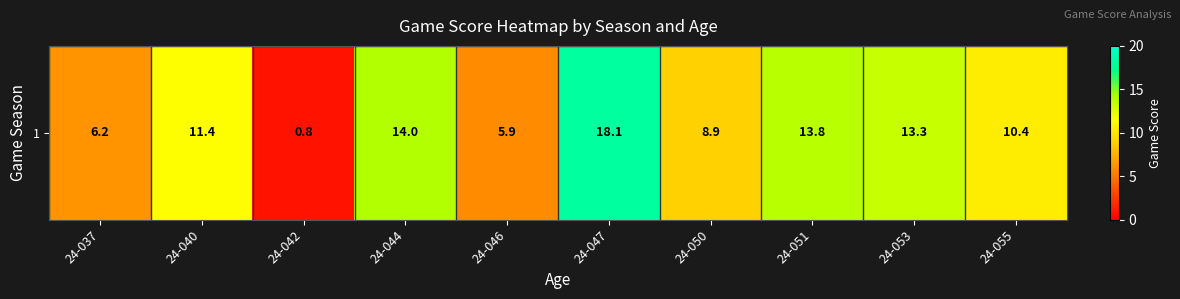

Reading left to right, extract all data points from this chart.

6.2	11.4	0.8	14.0	5.9	18.1	8.9	13.8	13.3	10.4